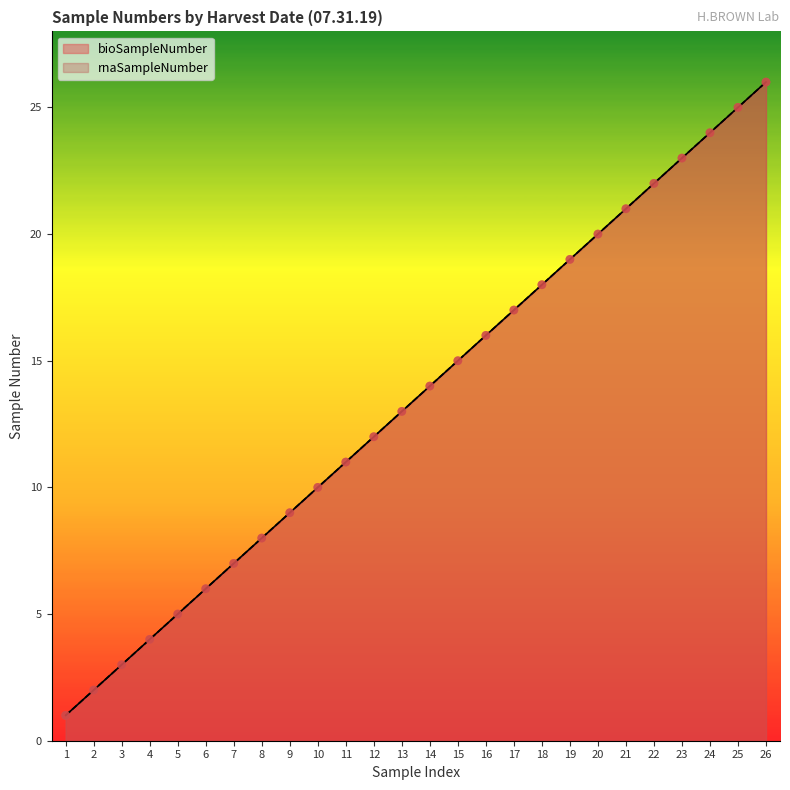

At which category is the sum across all series the highest?

26